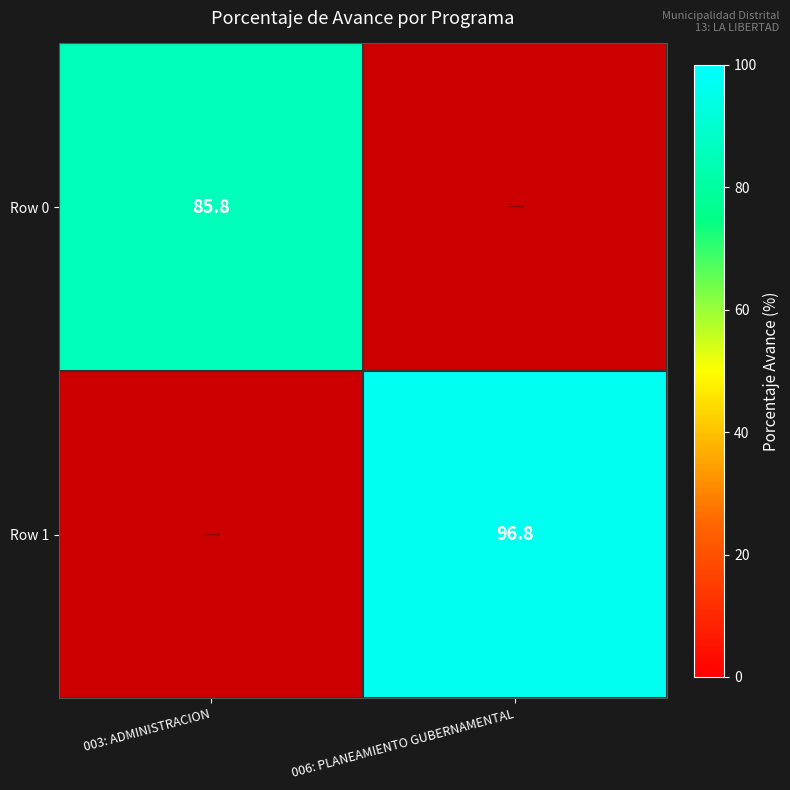

Rank the series by their average value, from lowest to highest.

Row 0, Row 1